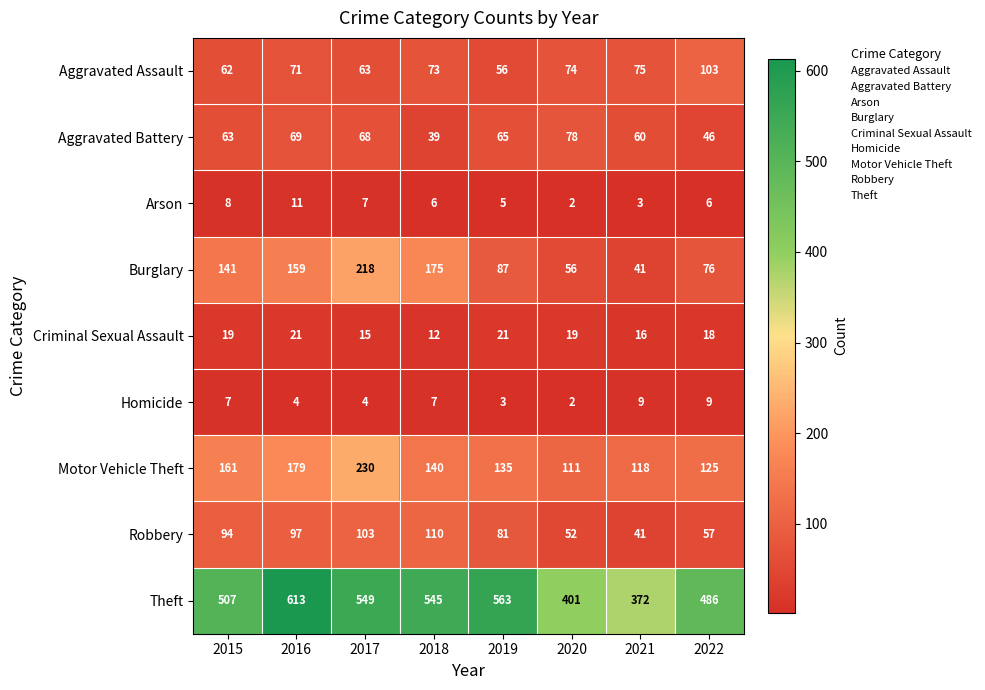

Which category has the highest value in the Aggravated Assault series?

2022